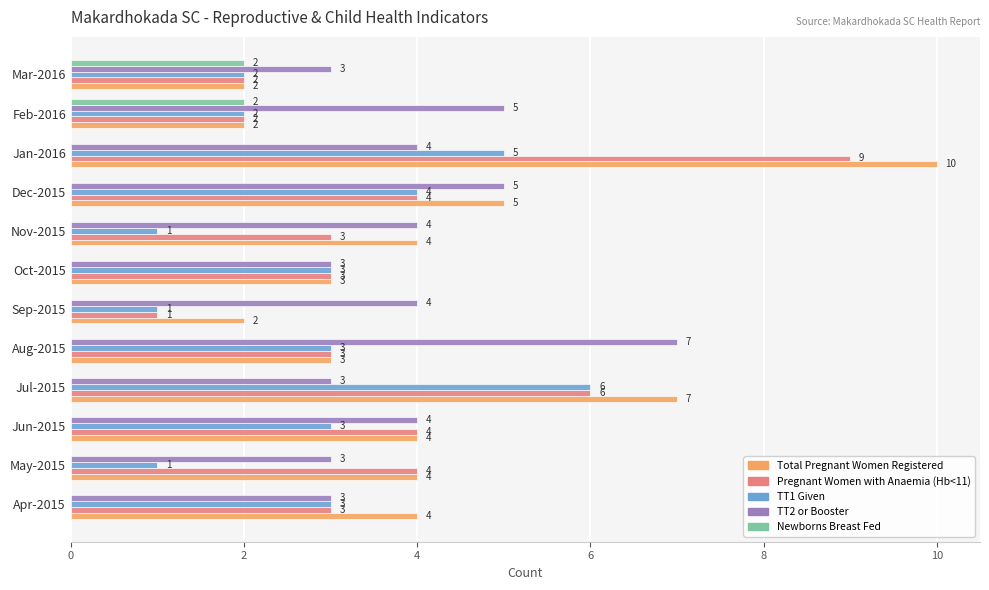

What is the sum of all Total Pregnant Women Registered values?

50